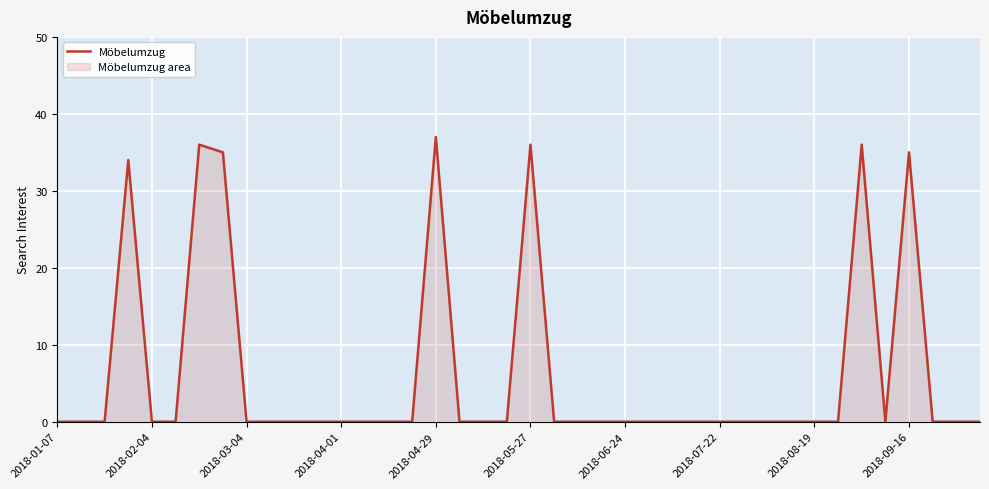

What is the average value?

6